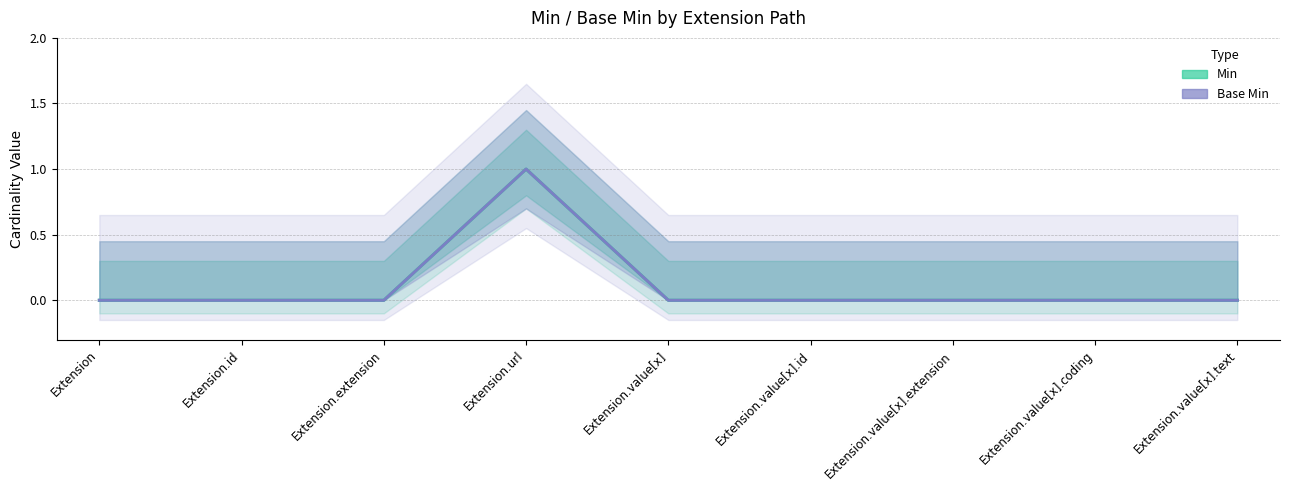

What is the maximum value shown in the chart?

1